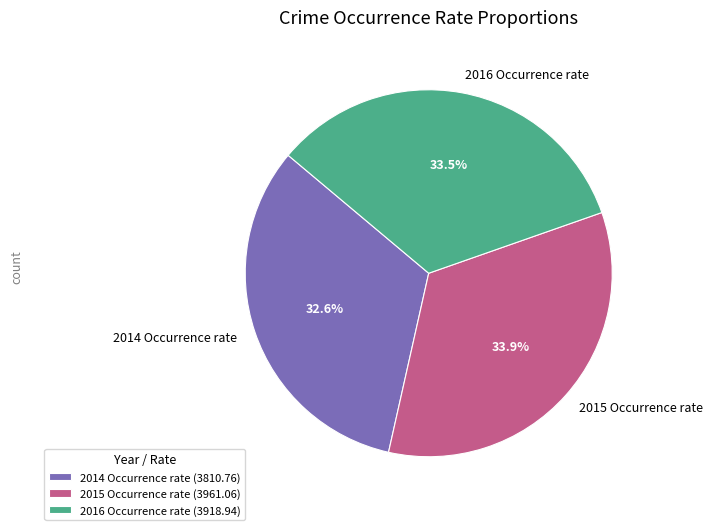

Is it true that 2016 Occurrence rate is 45% of the pie?

False